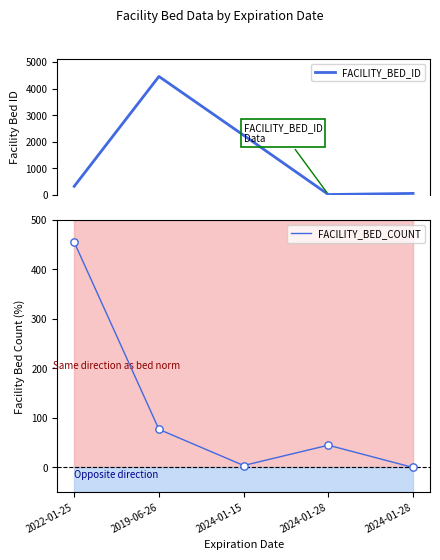

Which series contains the highest Y value?

FACILITY_BED_ID